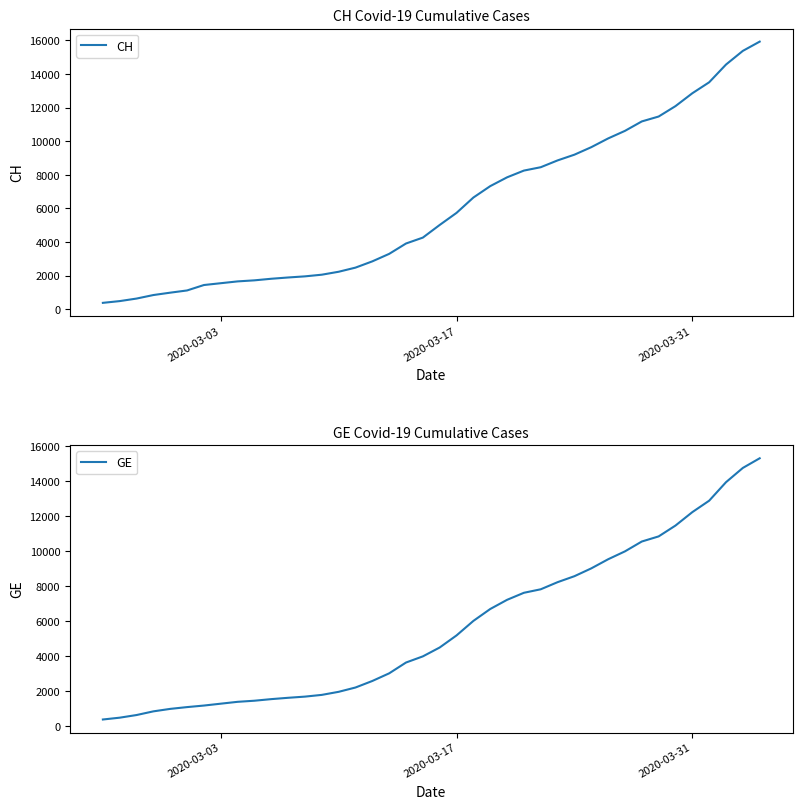

What is the highest value of the CH series?

15926